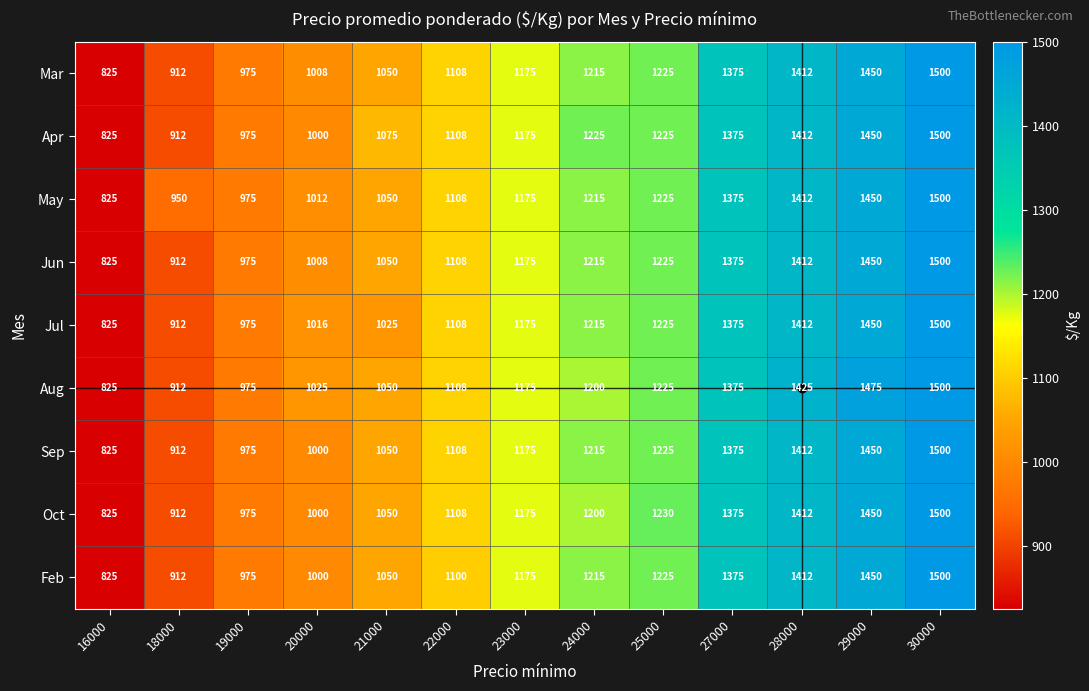

At which label is Mar closest to 1162?

23000